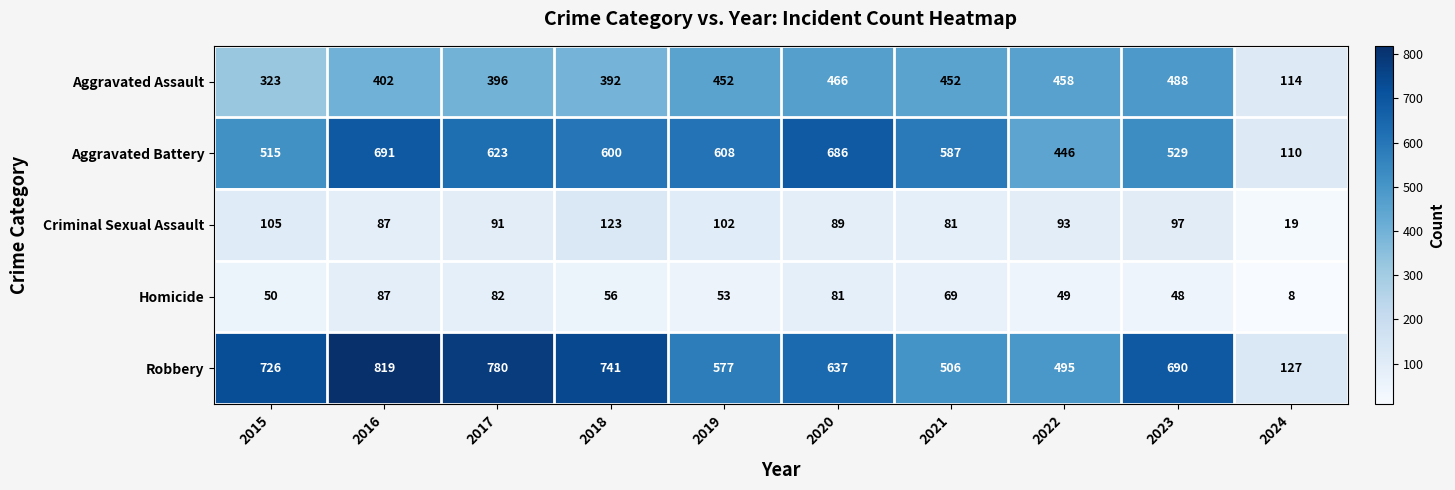

The Aggravated Battery series shows 294 at 2016. True or false?

False